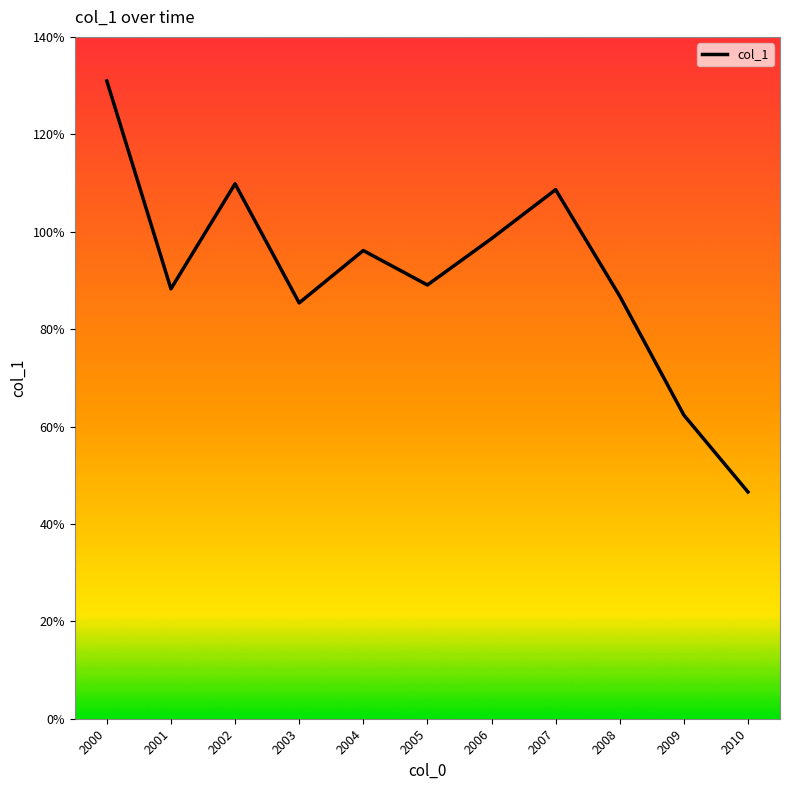

What is the difference between the second highest and second lowest values?

0.5